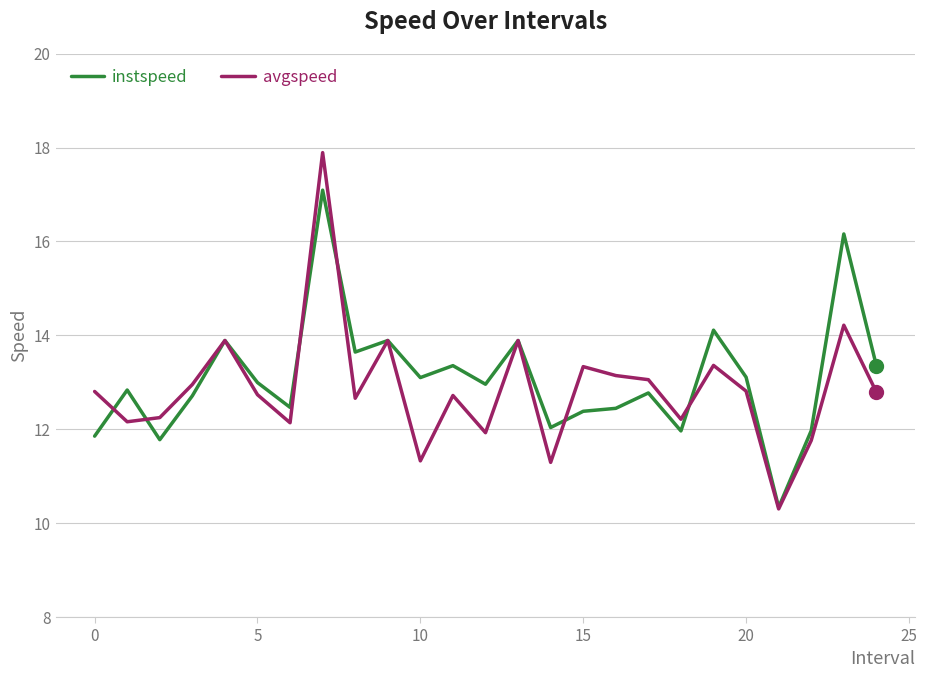

Which series has the widest spread of values?

avgspeed